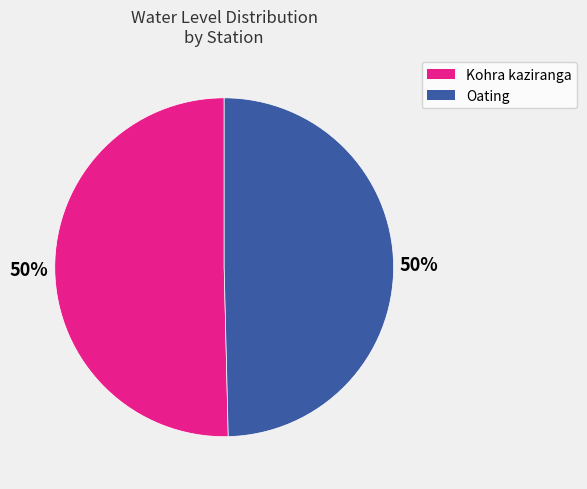

What is the ratio of the value at Kohra kaziranga to the value at Oating?

1.0